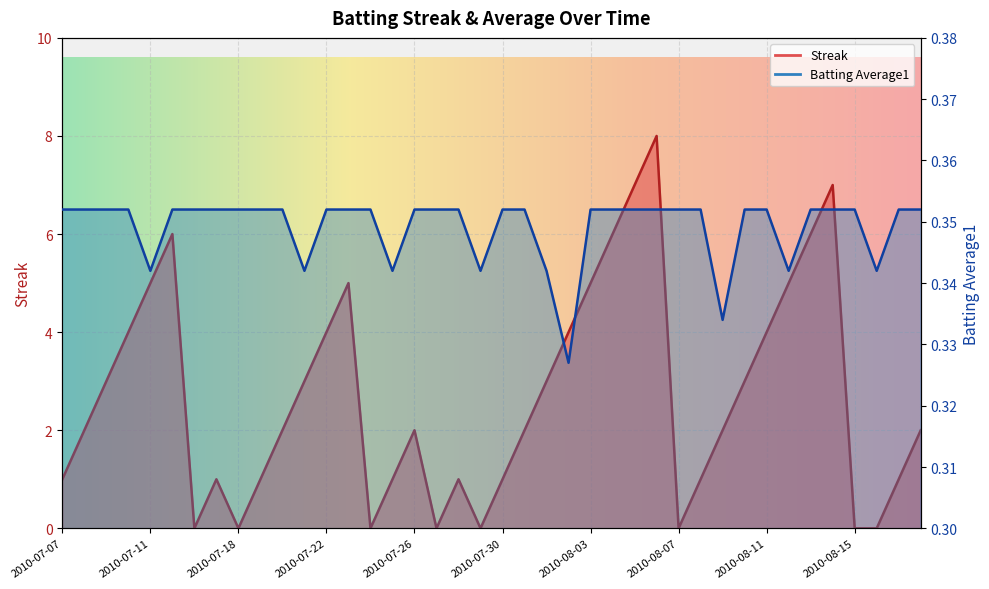

True or false: Batting Average1 has more than 1 points higher than both neighbors.

False